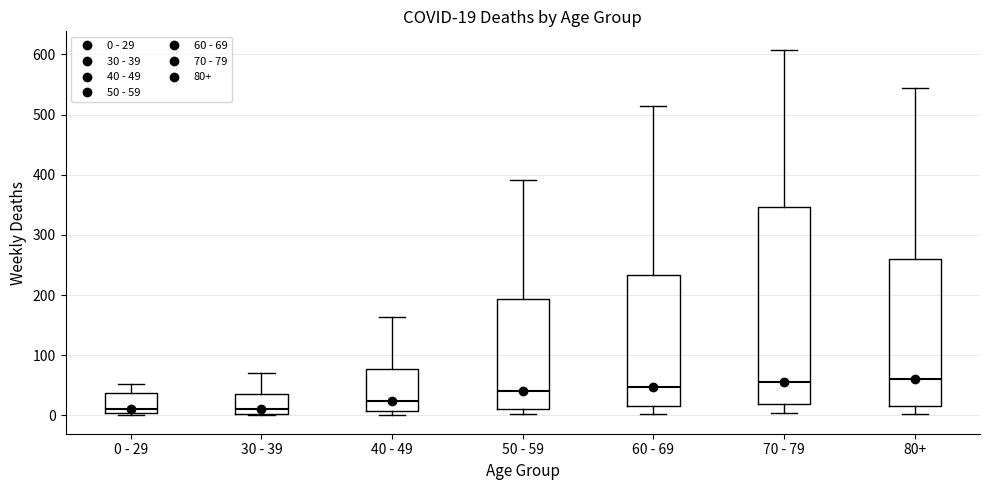

Which box is the tallest, from its lower edge to its upper edge?

70 - 79